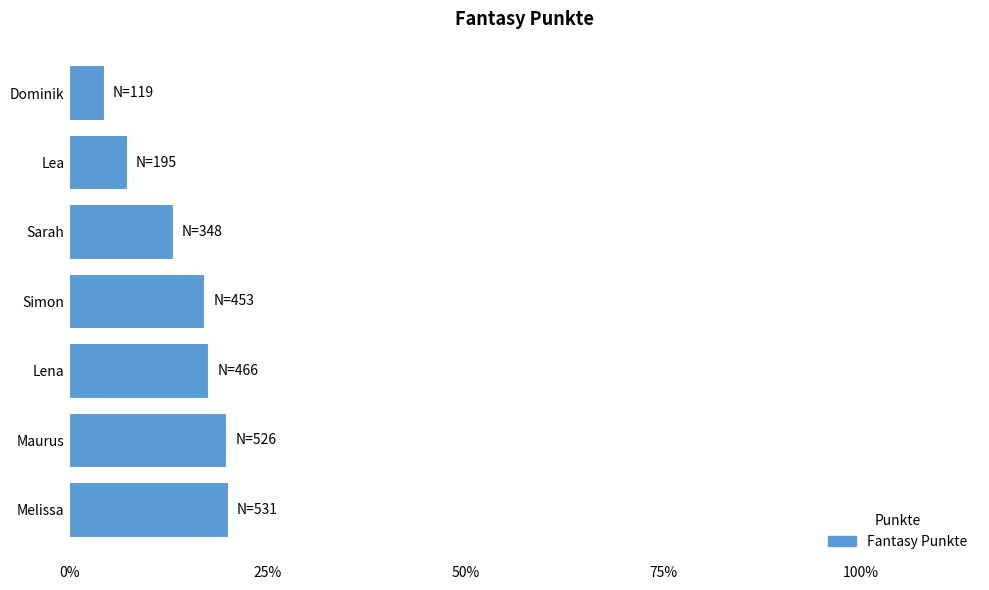

True or false: the data shows 34.4 at Maurus.

False